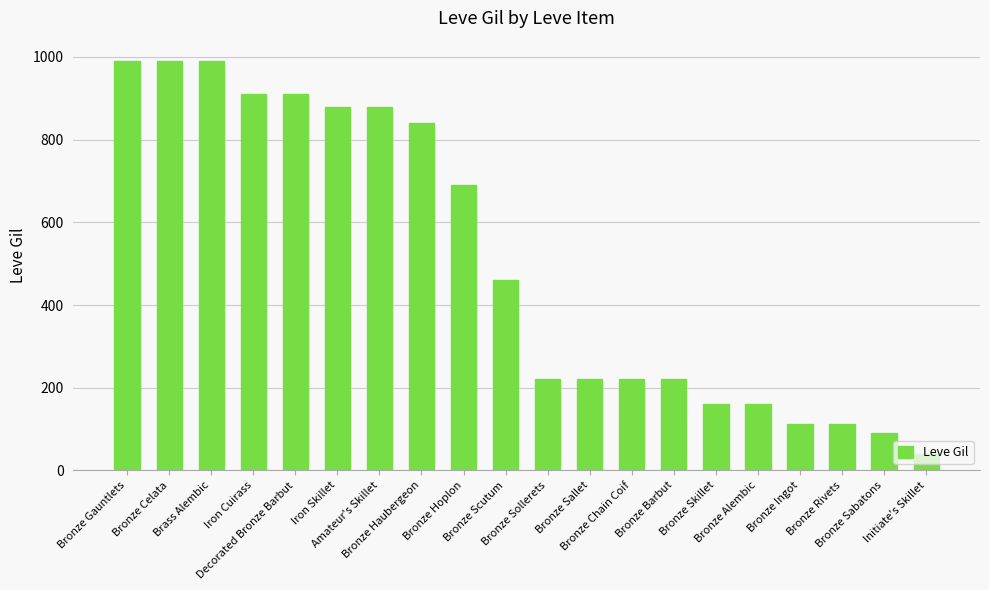

What is the change in value from Bronze Hoplon to Bronze Sabatons?

-600